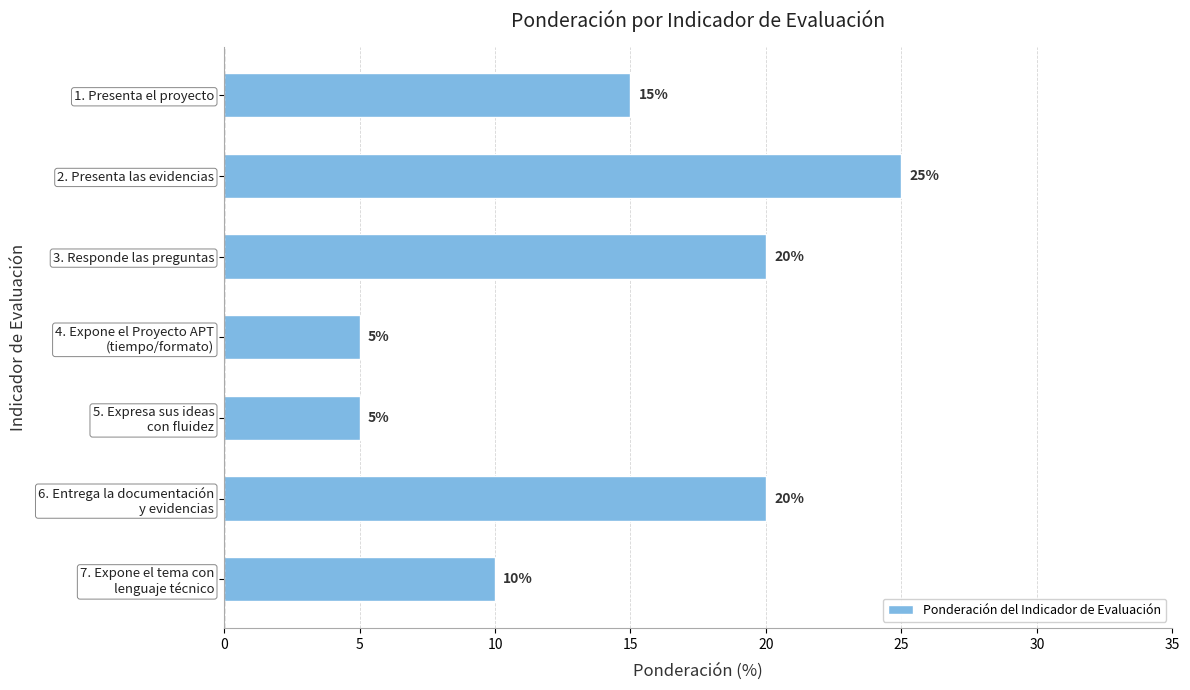

What is the average value?

14